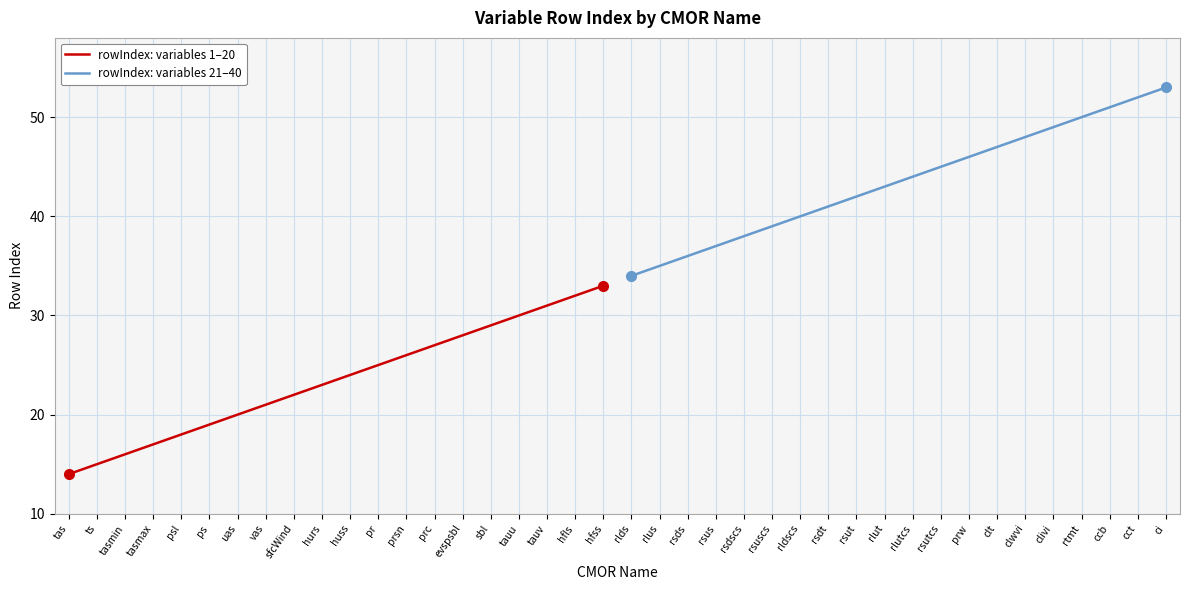

Rank the series by their average value, from highest to lowest.

rowIndex: variables 21–40, rowIndex: variables 1–20